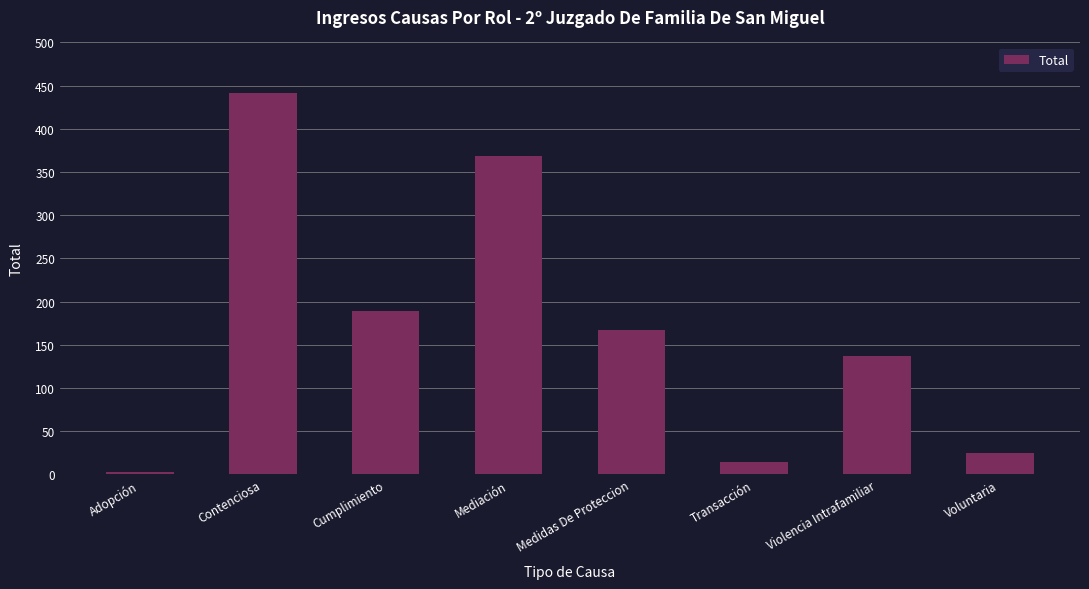

How many values are below 167?

4